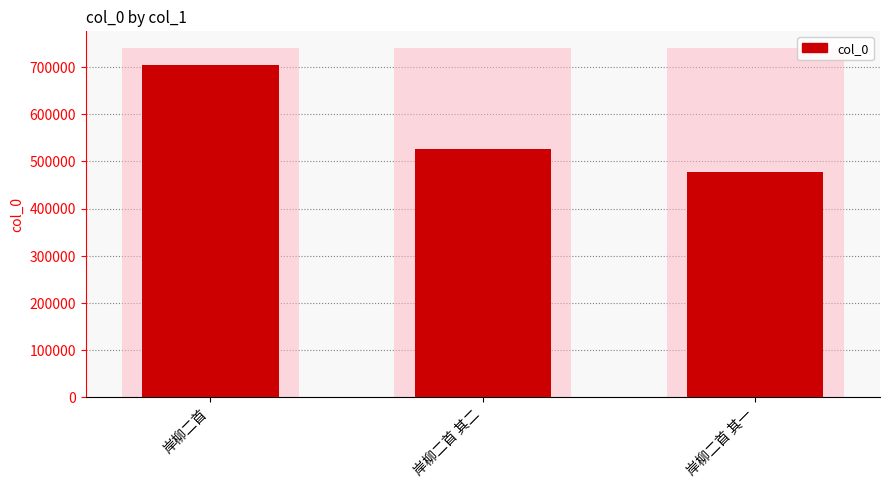

What is the value of the 3rd bar from the left?

476534